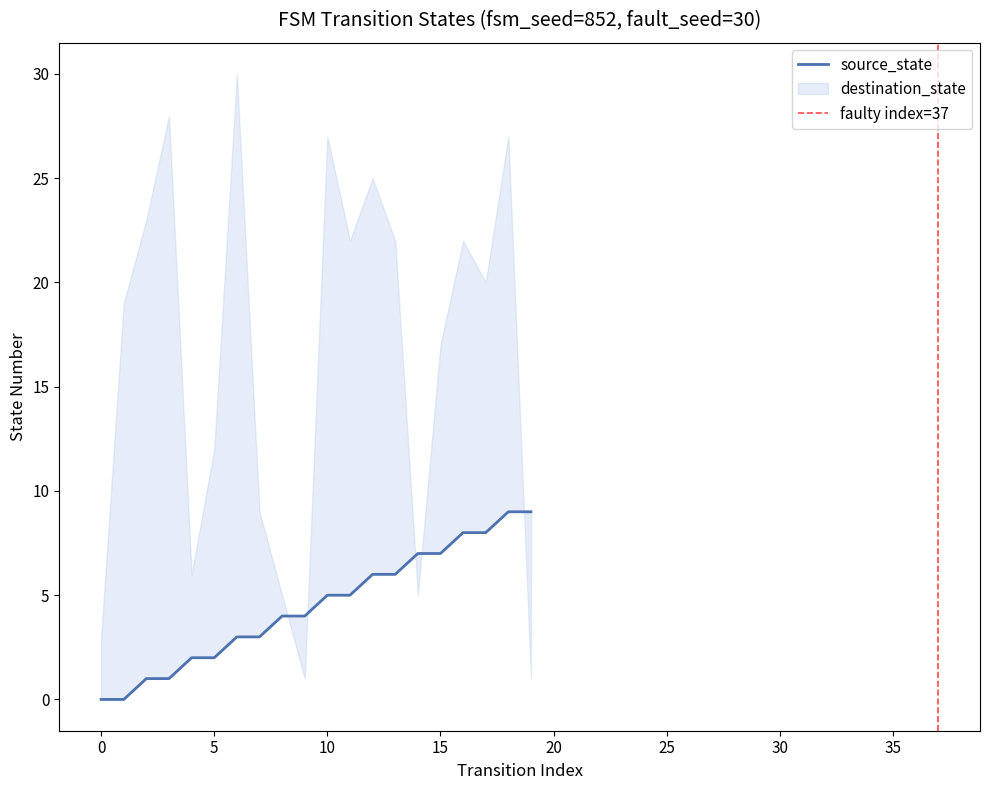

Which has a higher value, 13 or 11?

13